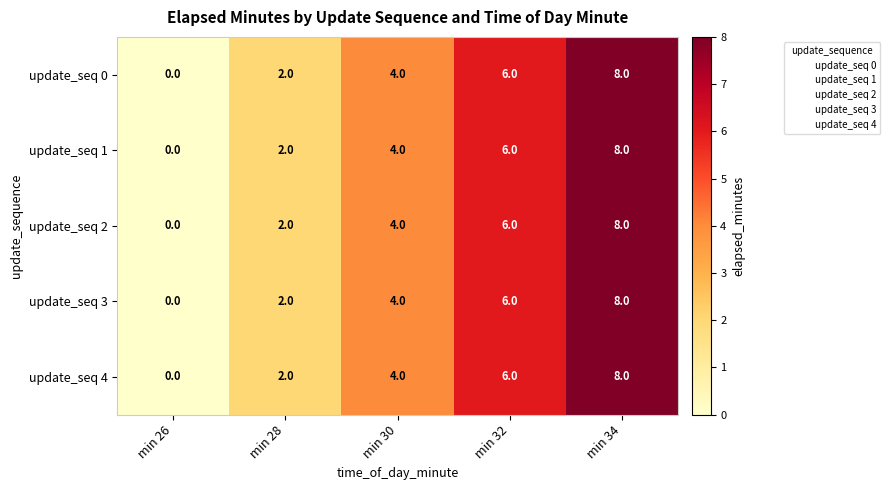

At which category is the sum across all series the highest?

min 34